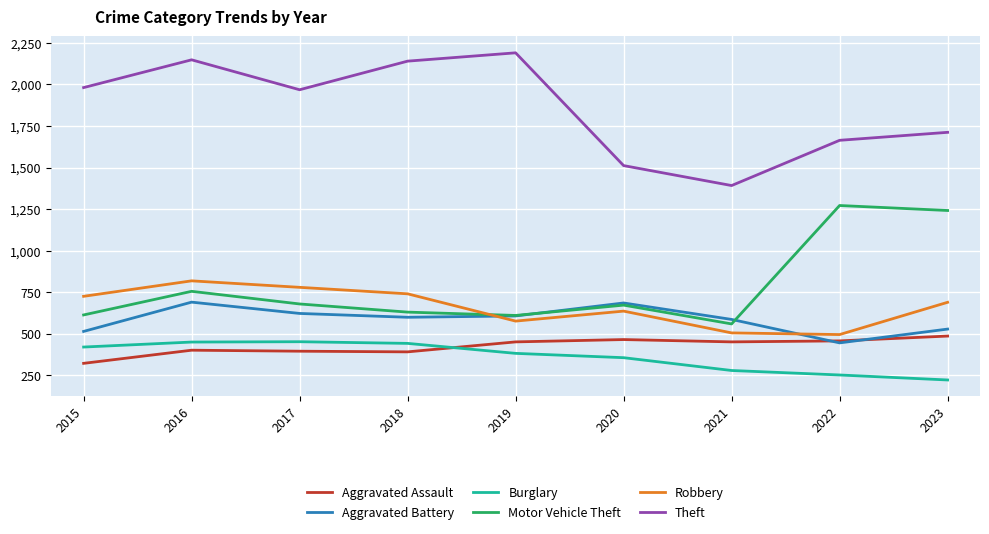

What is the difference between the maximum and second lowest values in the Robbery series?

313